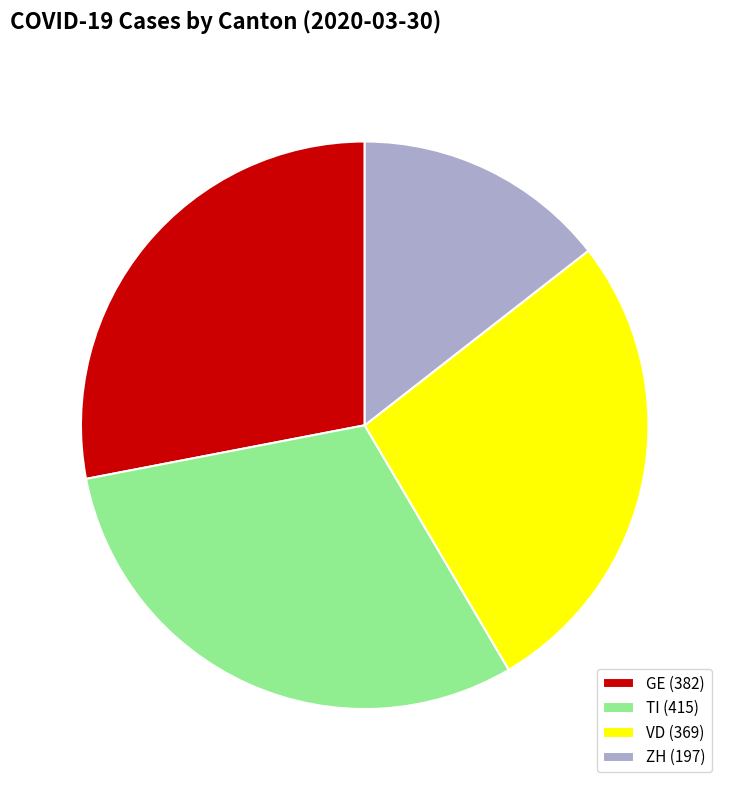

Which slice is the largest?

TI (415)